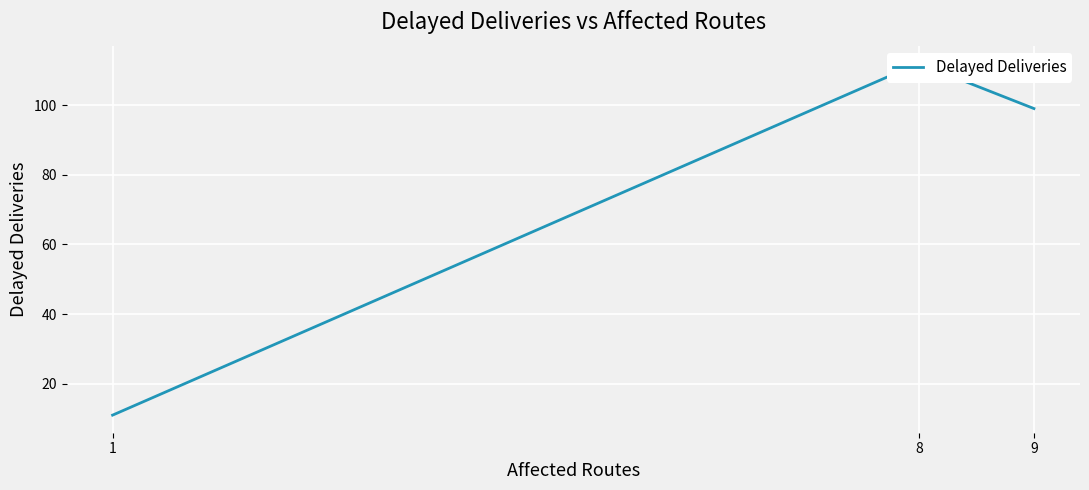

The value at 8 is 112. True or false?

True